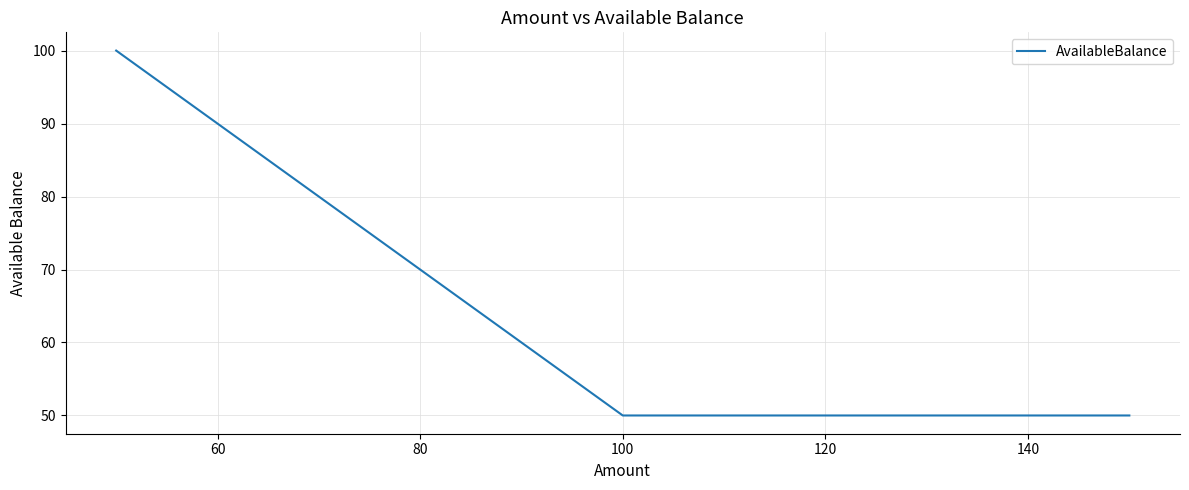

What is the minimum value shown in the chart?

50